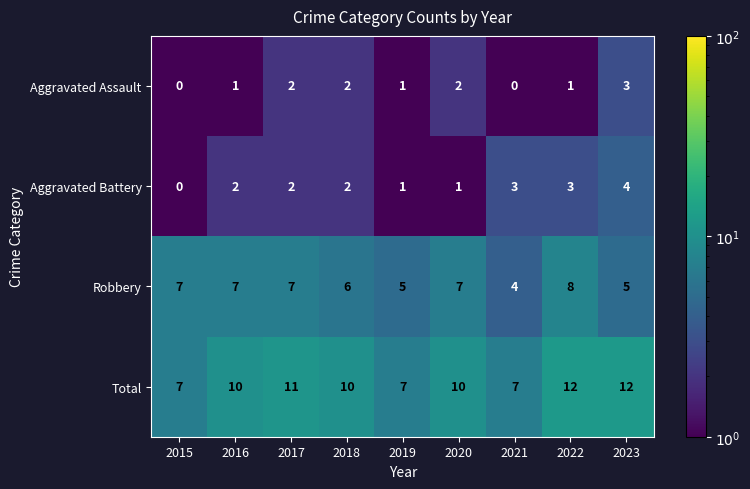

What is the sum of the Total values at 2018 and 2019?

17